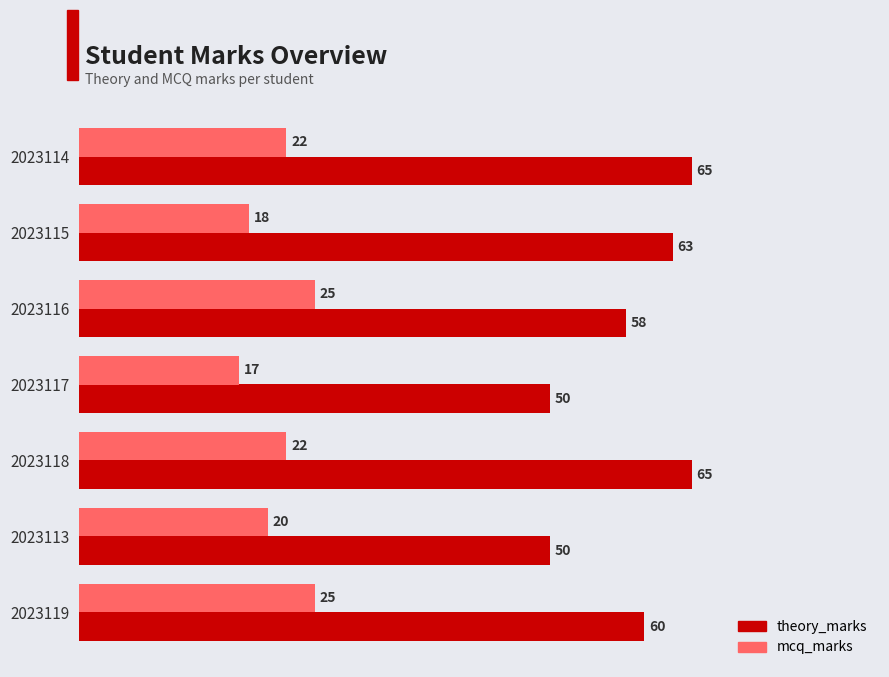

What is the sum of all mcq_marks values?

149